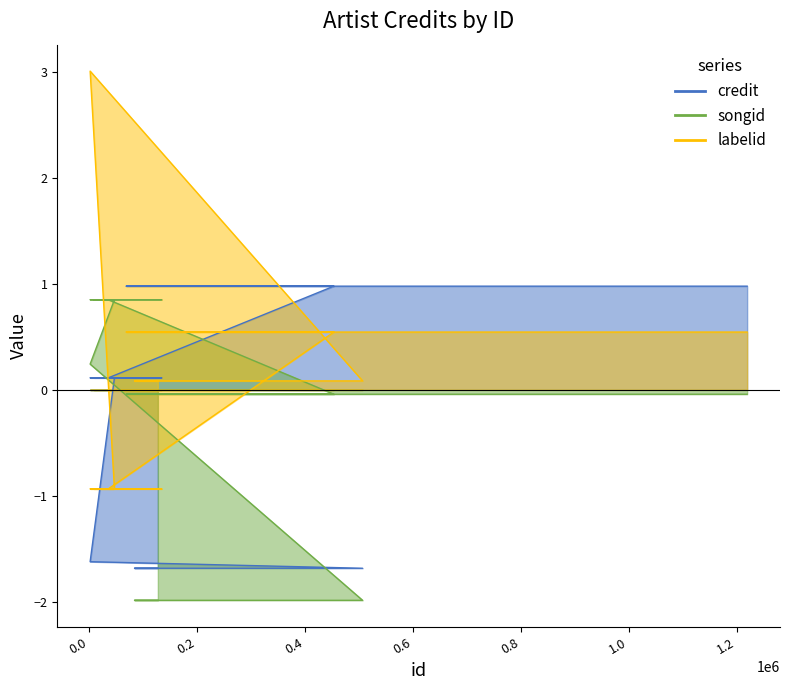

What are all the series names shown in the legend?

credit, songid, labelid